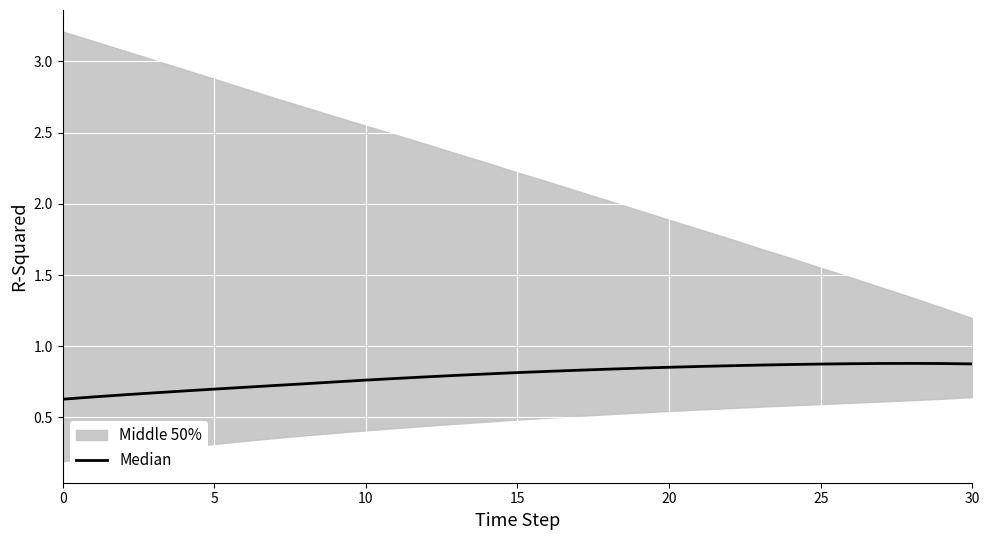

Reading left to right, transcribe all the data shown in this chart.

0.6	0.6	0.7	0.7	0.7	0.7	0.7	0.7	0.7	0.7	0.8	0.8	0.8	0.8	0.8	0.8	0.8	0.8	0.8	0.8	0.9	0.9	0.9	0.9	0.9	0.9	0.9	0.9	0.9	0.9	0.9